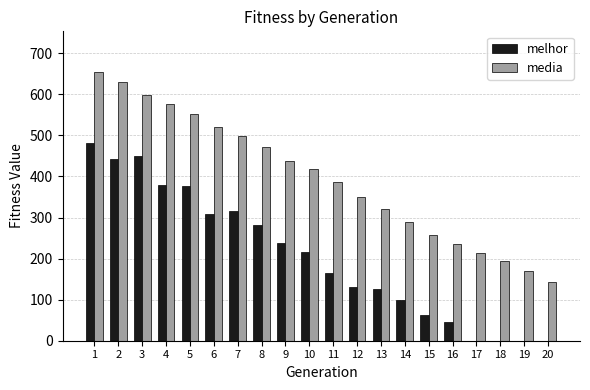

What are all the series names shown in the legend?

melhor, media